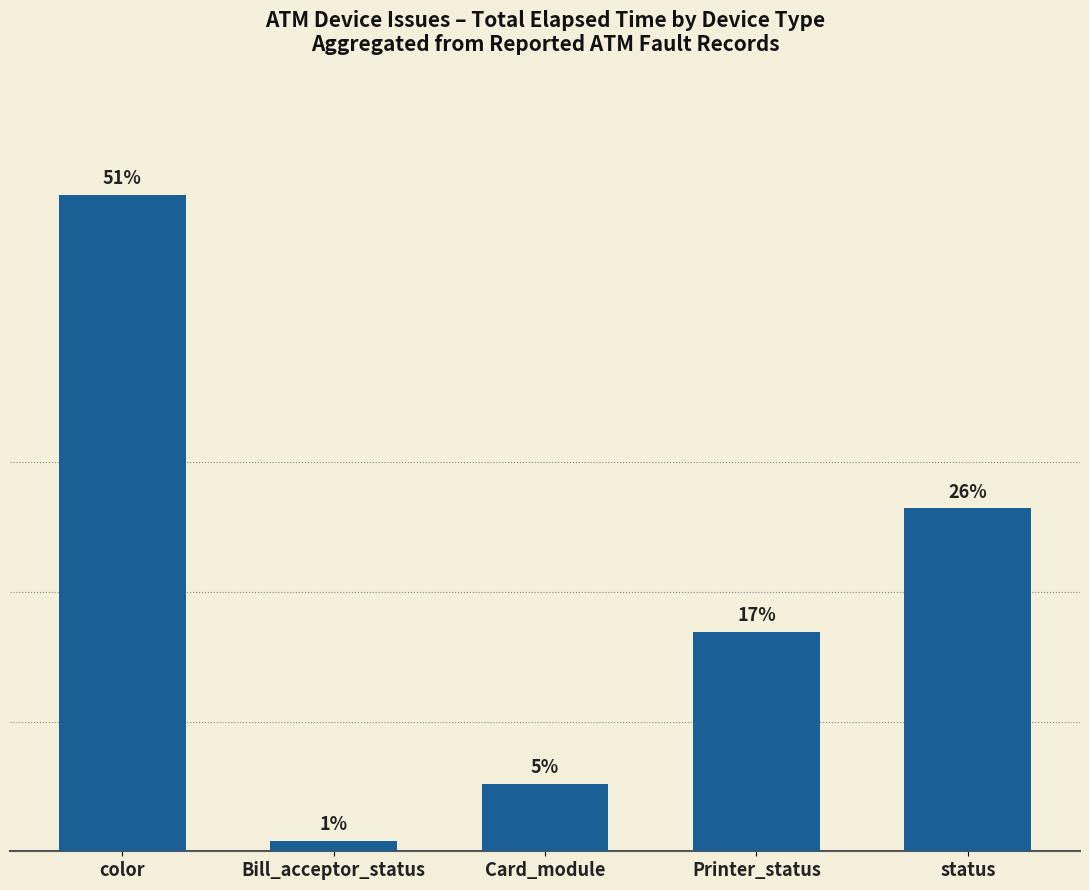

Are the bars grouped side by side (vs. stacked)?

No